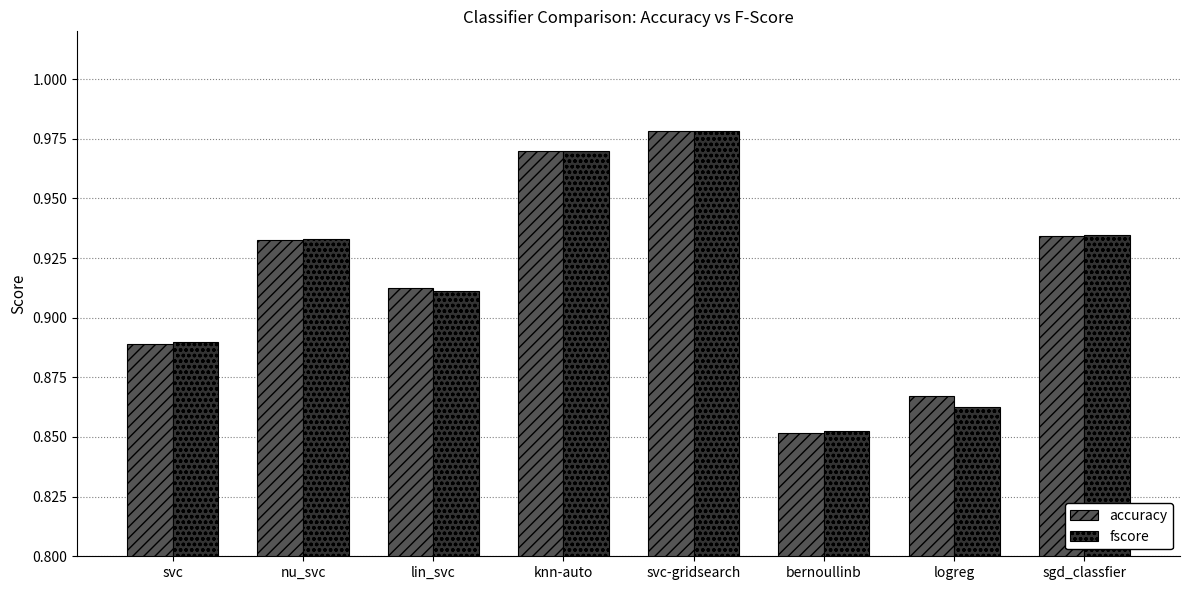

What is the sum of the accuracy values at lin_svc and bernoullinb?

1.8